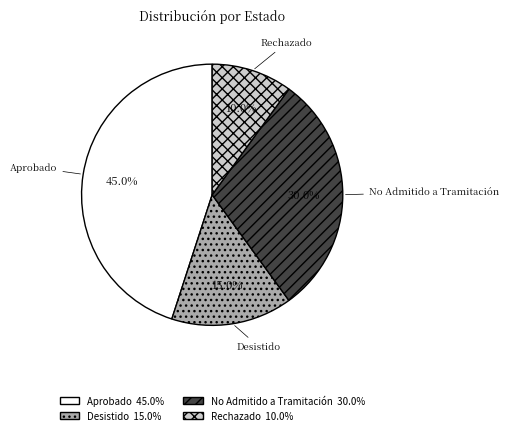

Is there any slice that represents more than half of the pie?

No